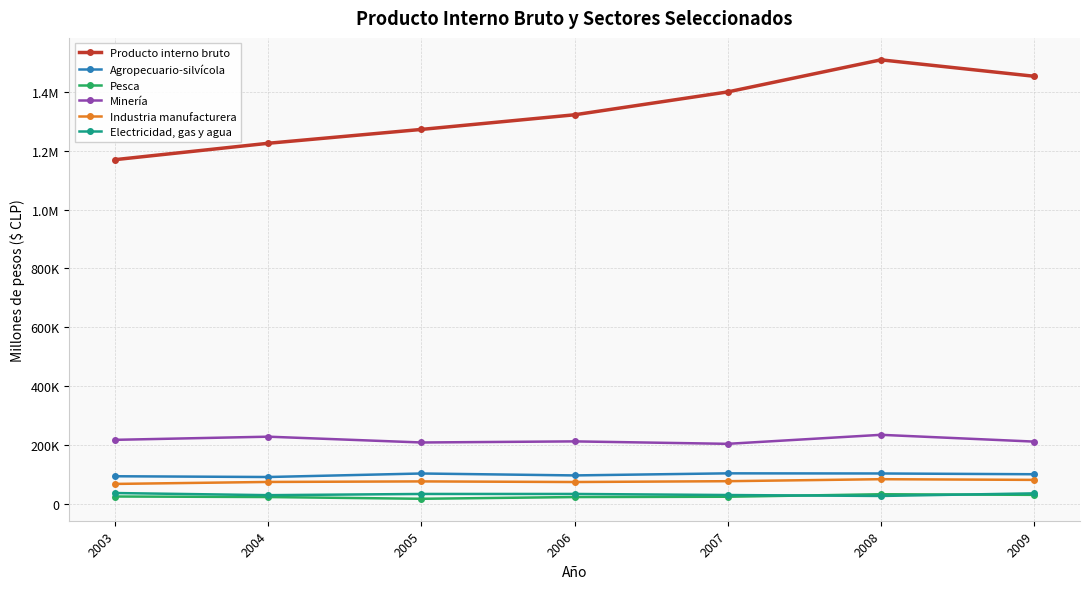

What are all the series names shown in the legend?

Producto interno bruto, Agropecuario-silvícola, Pesca, Minería, Industria manufacturera, Electricidad, gas y agua